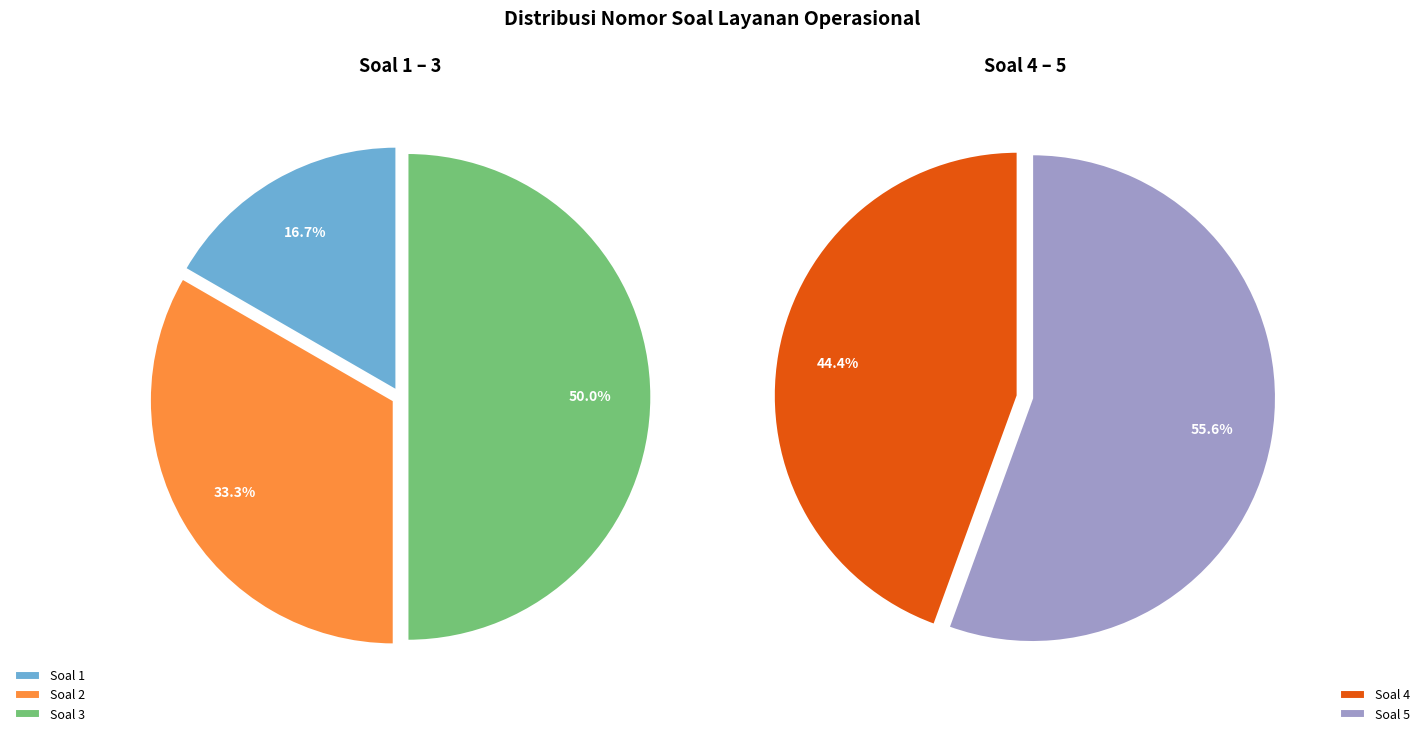

Does Soal 4 account for over 50% of the chart?

No